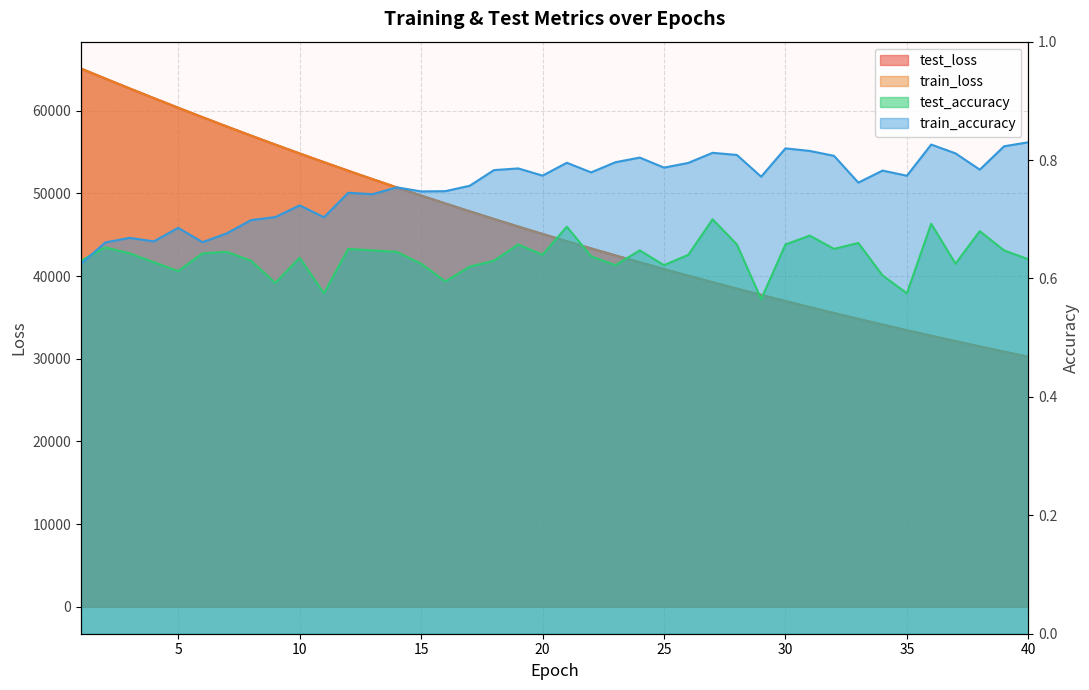

What is the maximum value shown in the chart?

65109.9